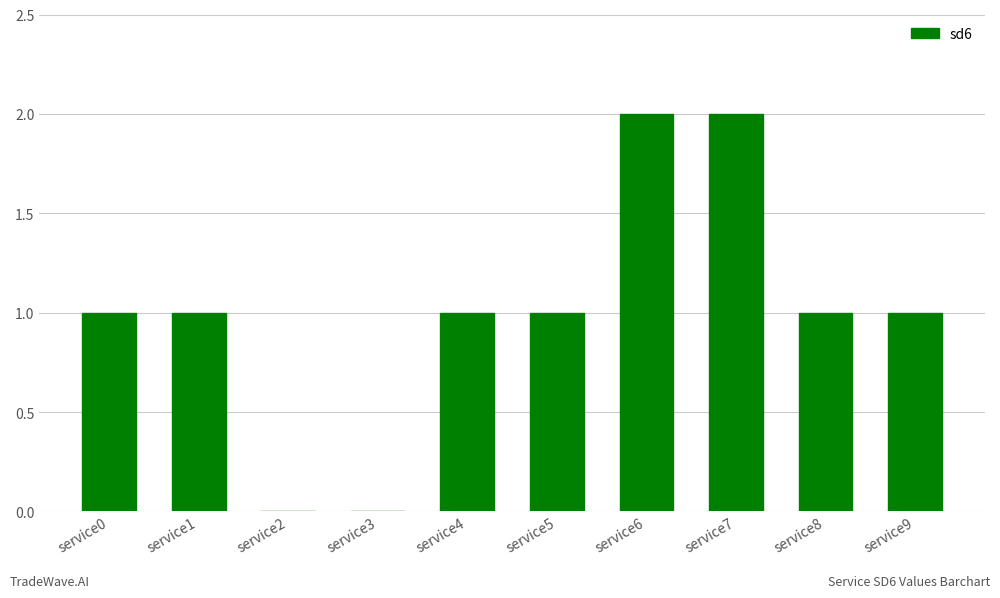

How many series are shown in this chart?

1